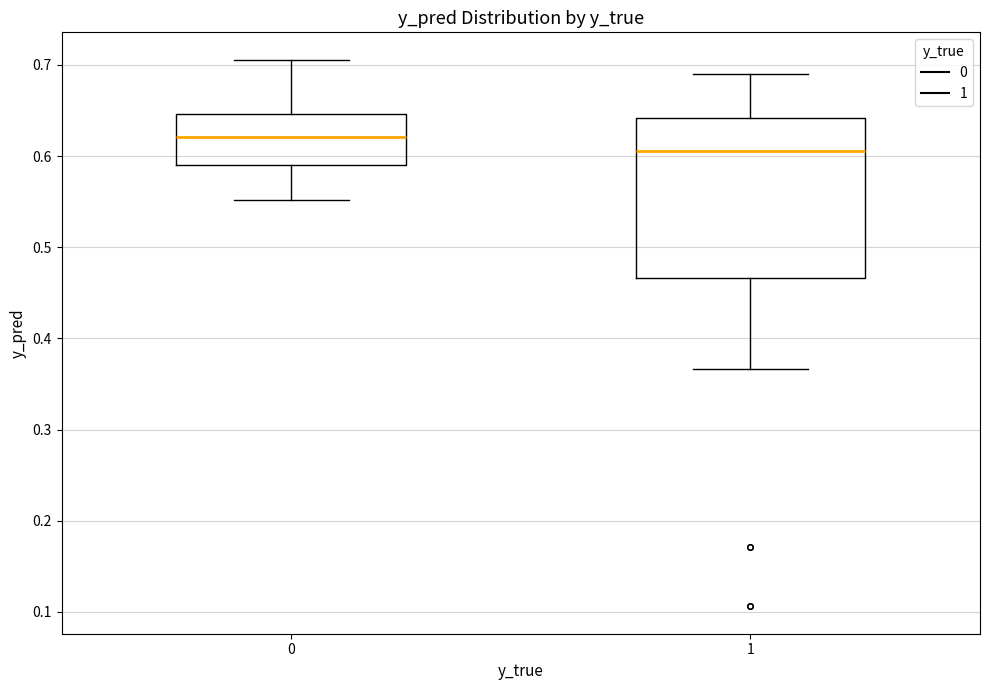

Which box's median line is the highest?

0